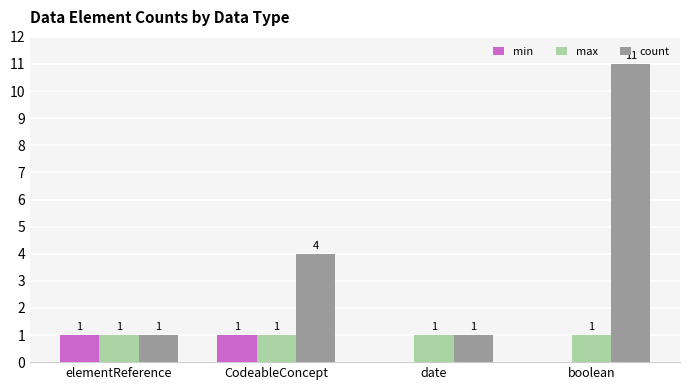

The value of max at CodeableConcept is 1. True or false?

True